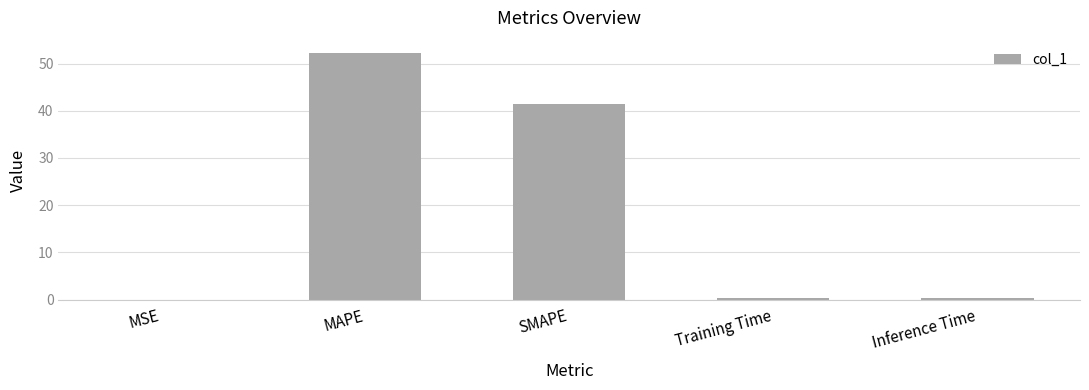

Count the number of categories in the chart.

5